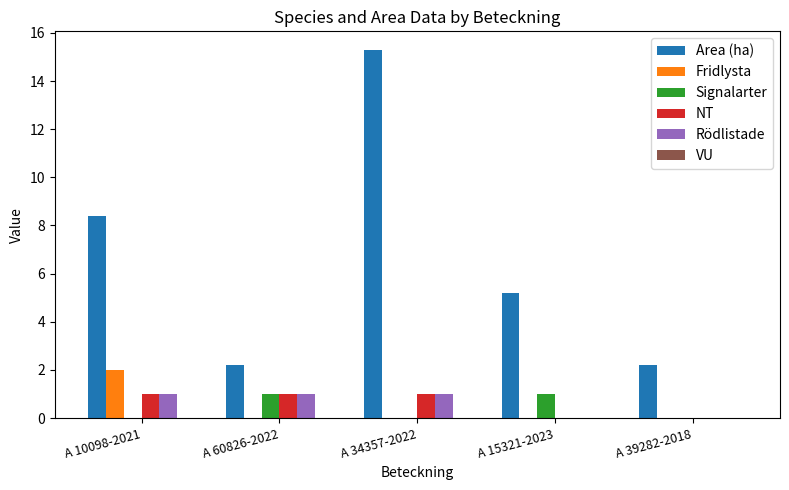

What is the total value across all series at A 39282-2018?

2.2